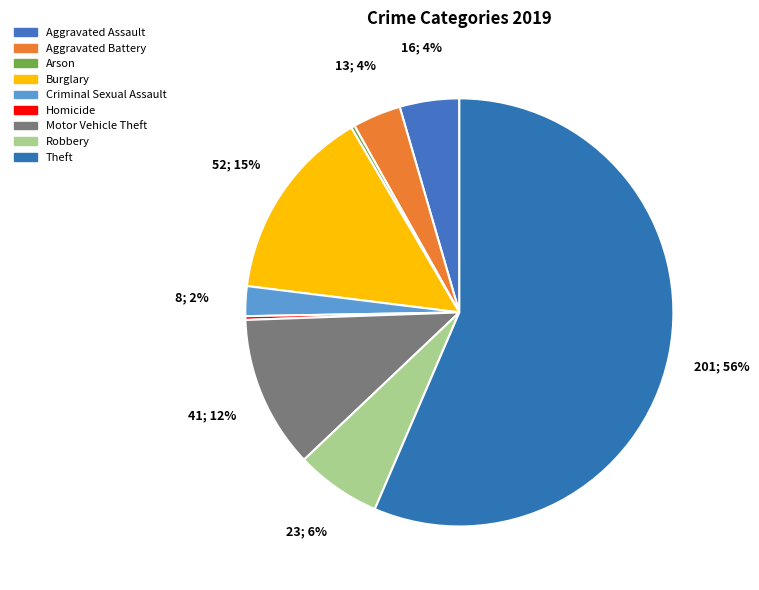

To the nearest percent, what percentage of the pie is Aggravated Battery?

4%